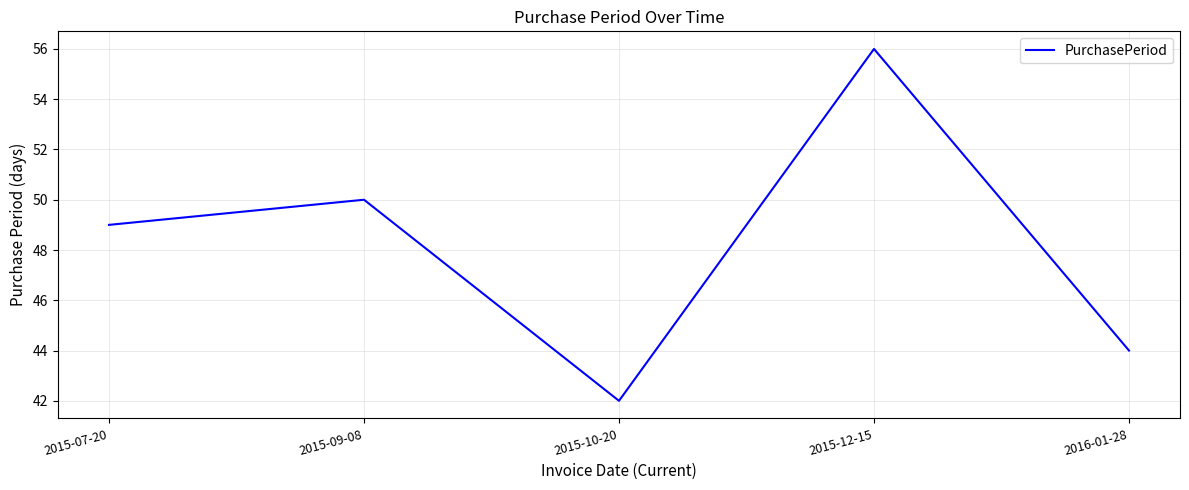

List the labels in order of value, largest first.

2015-12-15, 2015-09-08, 2015-07-20, 2016-01-28, 2015-10-20